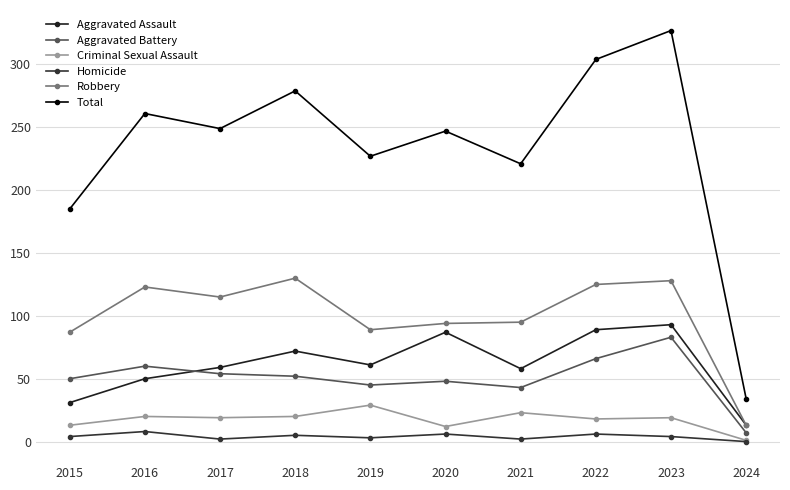

True or false: Robbery and Aggravated Assault intersect in this chart.

False